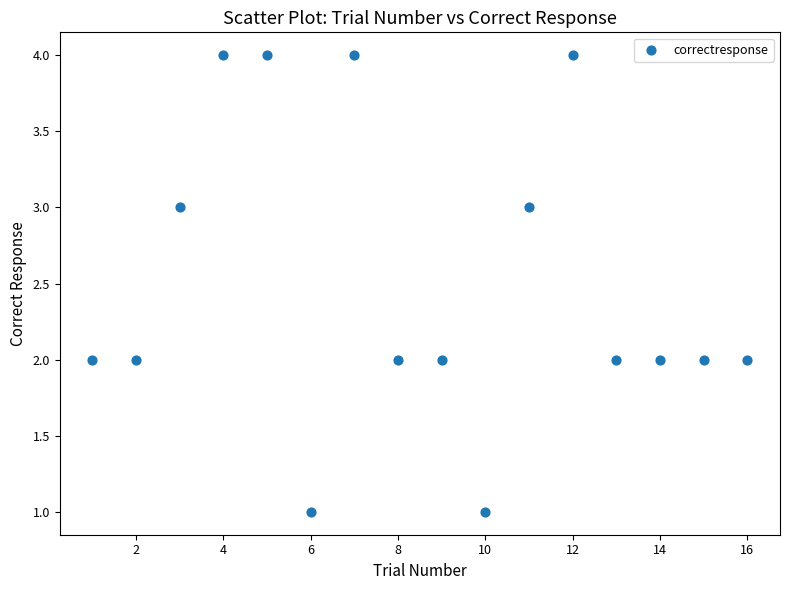

What is the range of X values (max minus min)?

15